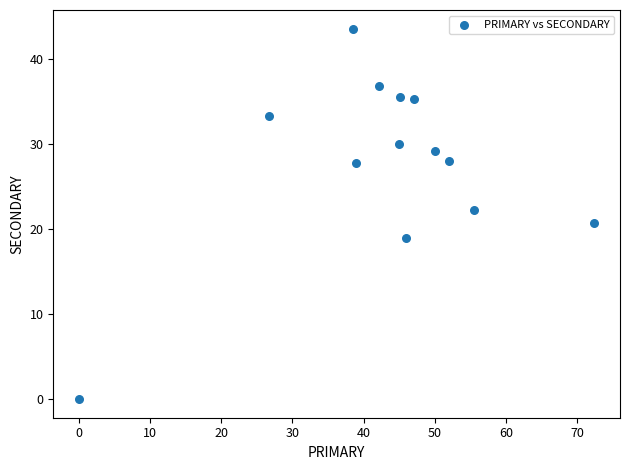

What is the range of X values (max minus min)?

72.4